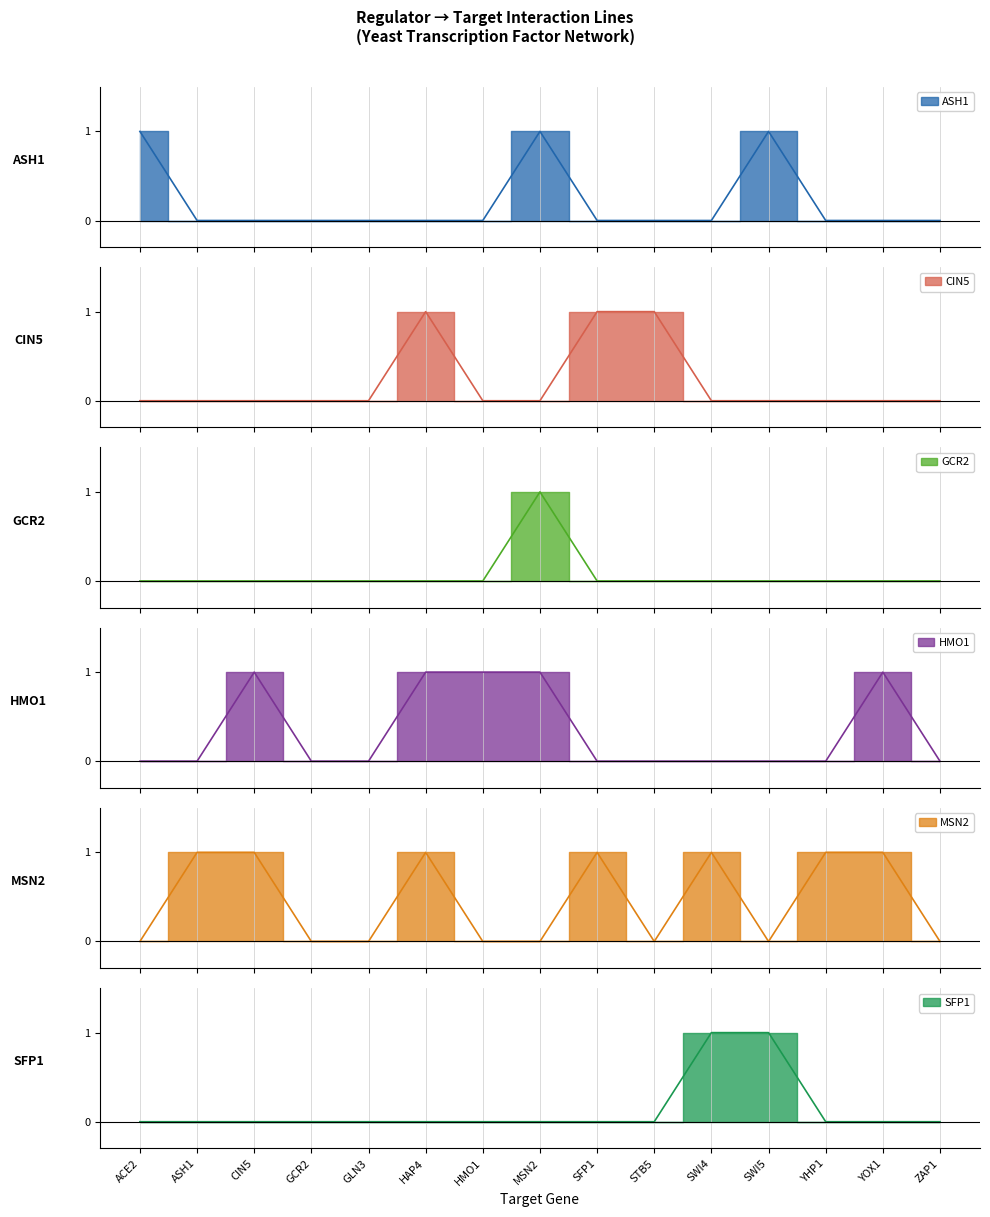

The HMO1 series shows 1 at SWI4. True or false?

False